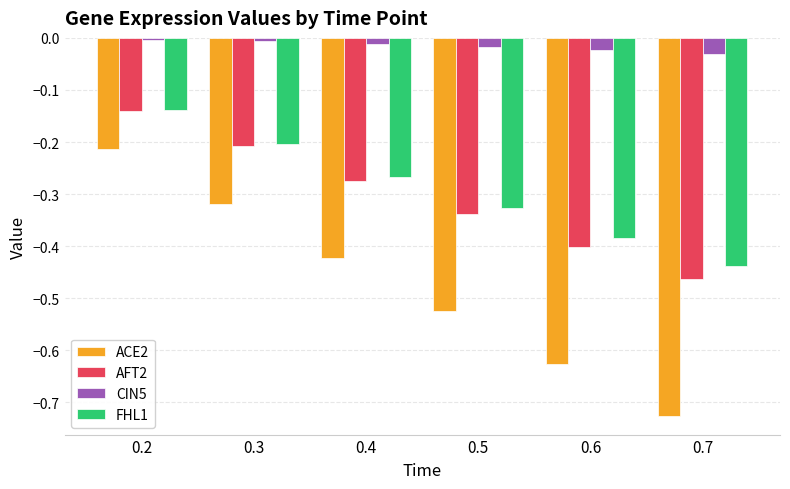

The value of CIN5 at 0.7 is -0.1. True or false?

False